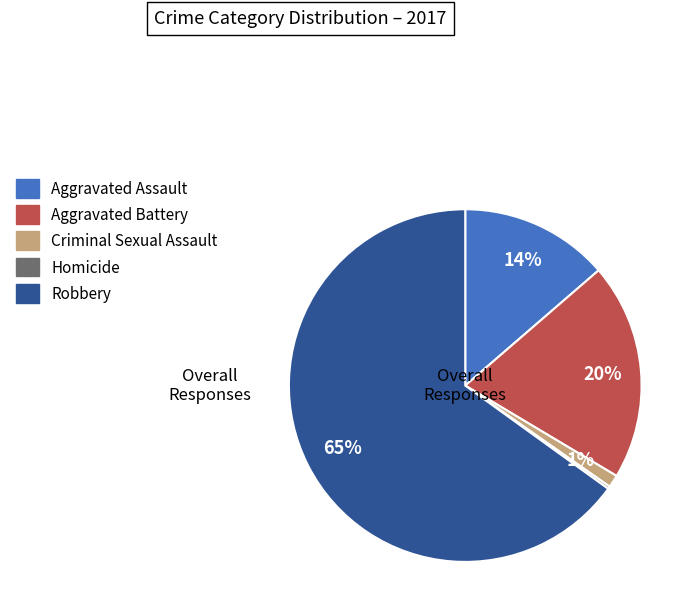

What percentage is the Criminal Sexual Assault slice, to the nearest percent?

1%